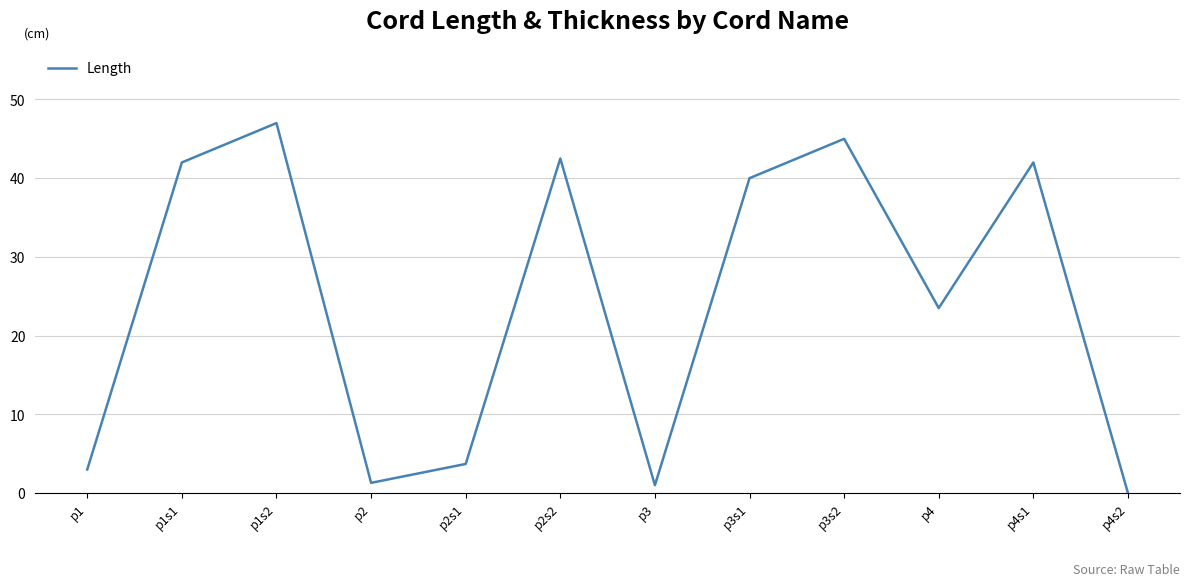

Which label corresponds to the largest value in the chart?

p1s2